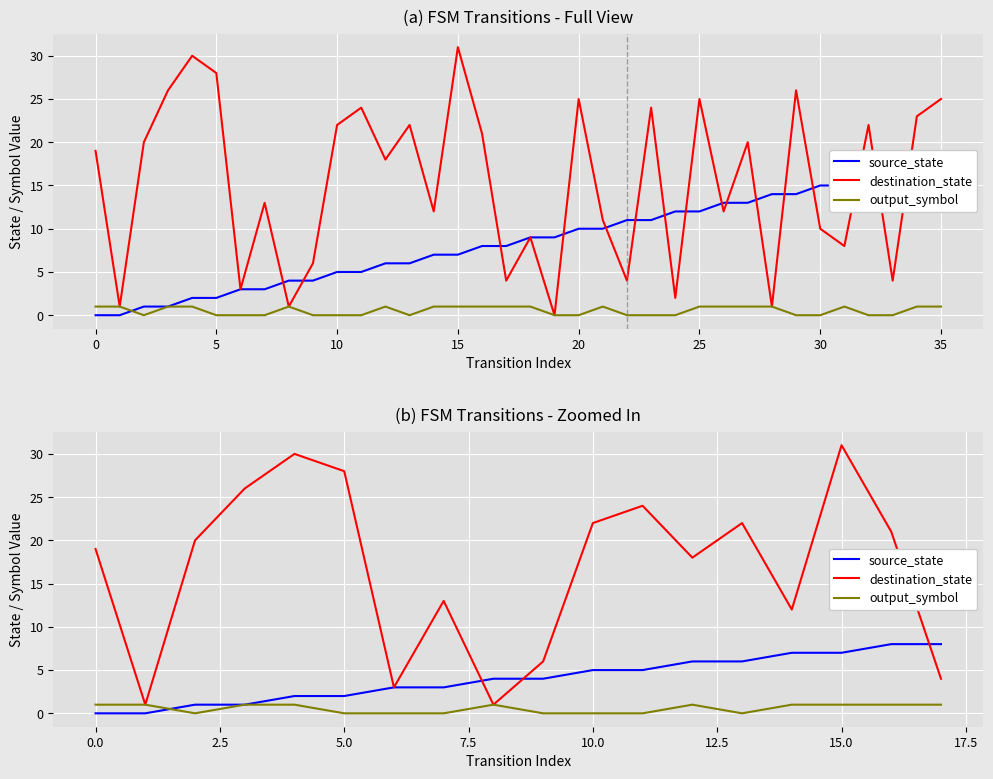

How many values in the output_symbol series are below 1?

8